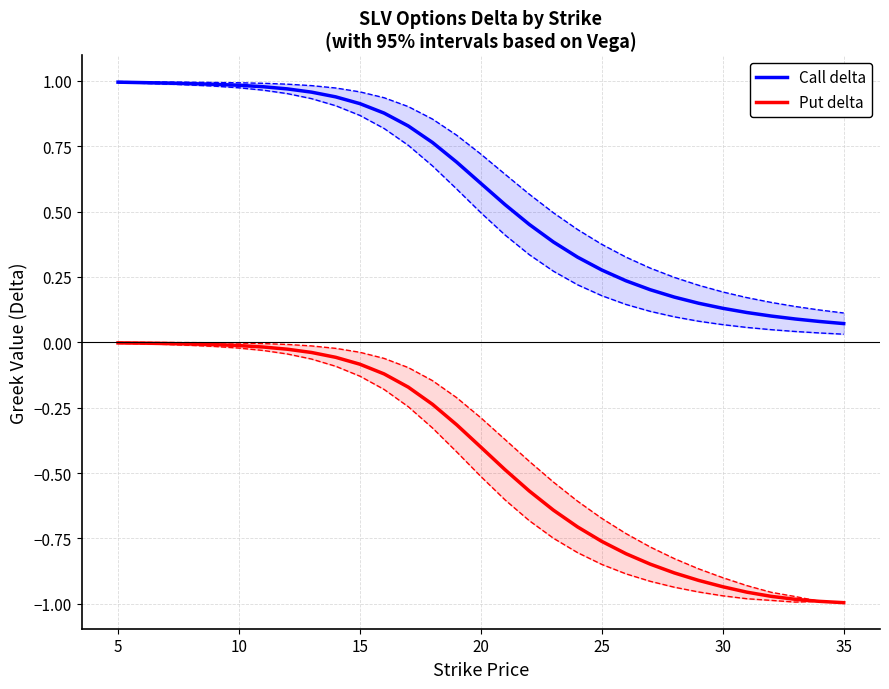

What is the average value of the Call delta series?

0.6